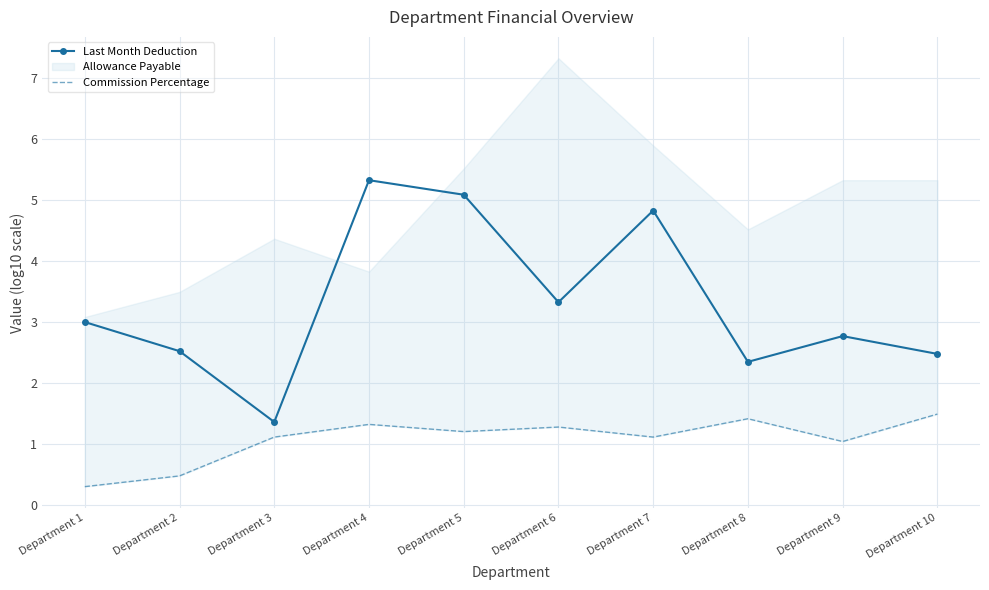

Is it true that Last Month Deduction equals 2.9 at Department 5?

False